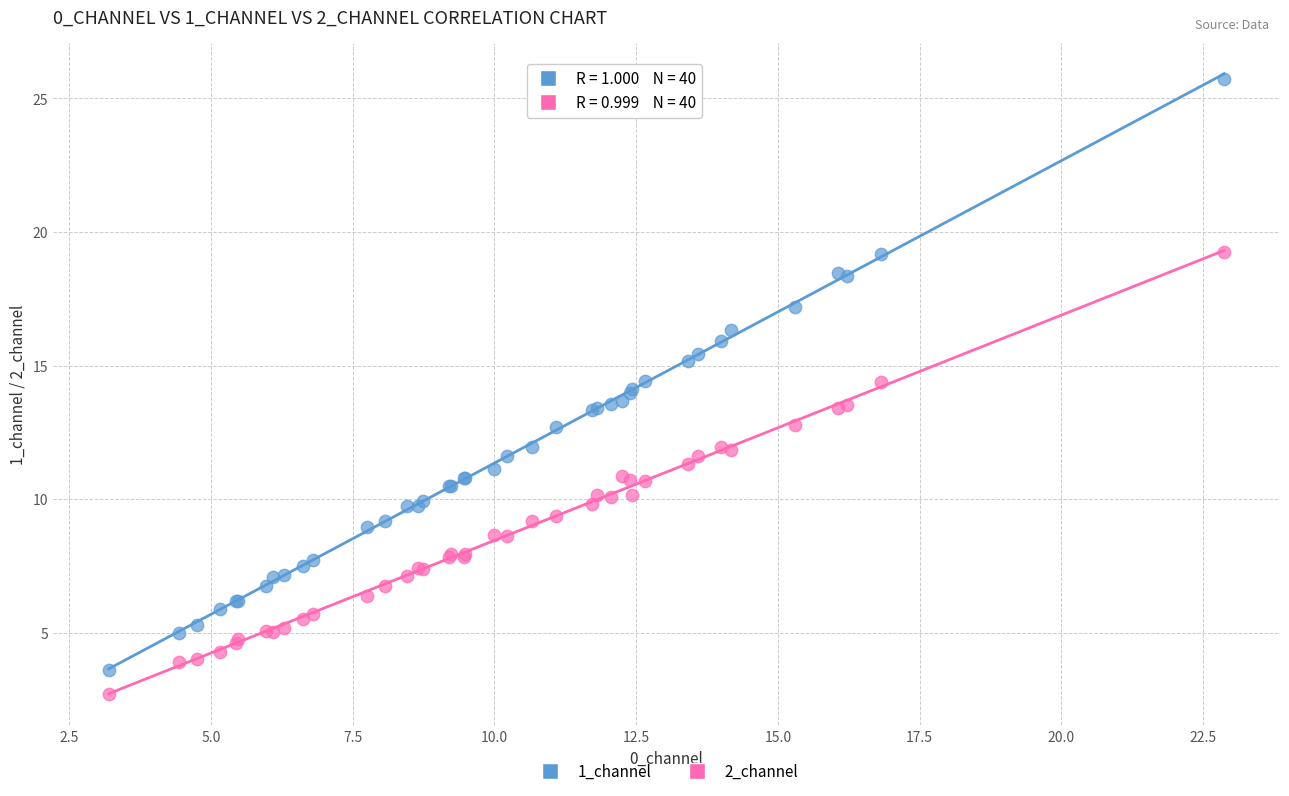

Which series has the widest spread of Y values?

1_channel